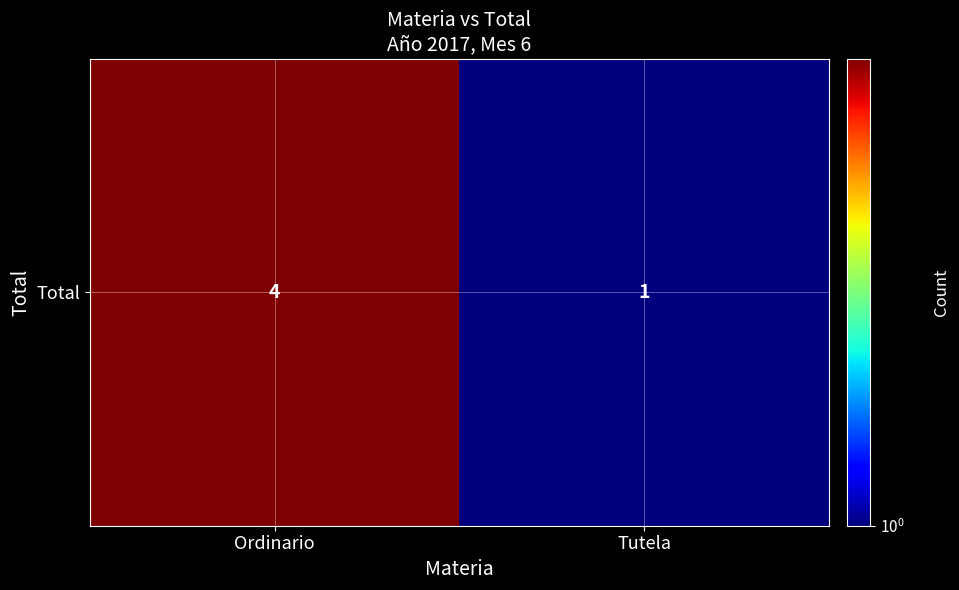

What is the difference between the maximum and minimum values?

3